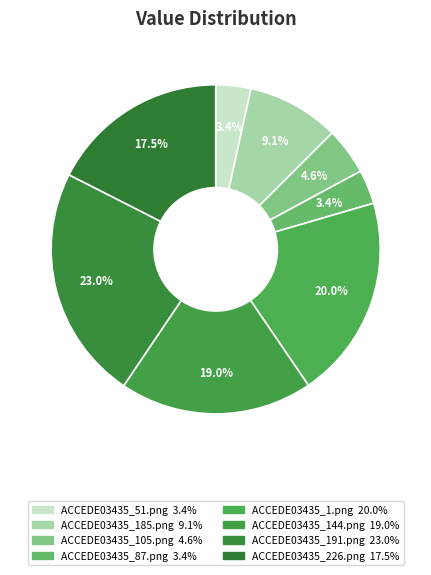

Rank the categories by value from highest to lowest.

ACCEDE03435_191.png, ACCEDE03435_1.png, ACCEDE03435_144.png, ACCEDE03435_226.png, ACCEDE03435_185.png, ACCEDE03435_105.png, ACCEDE03435_51.png, ACCEDE03435_87.png